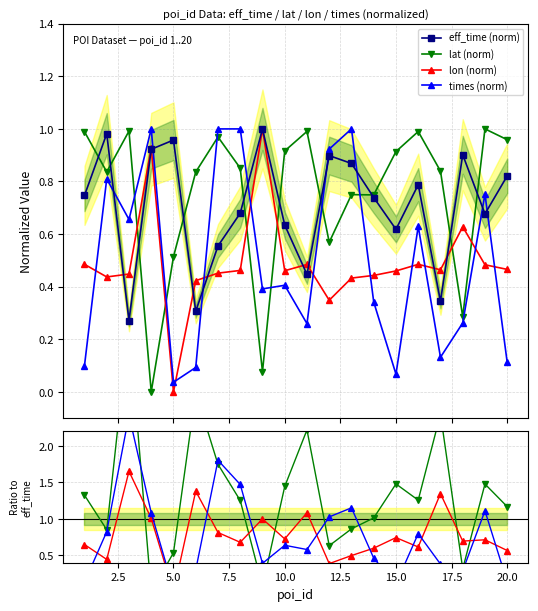

True or false: eff_time has a value of 0.2 at 1.

False